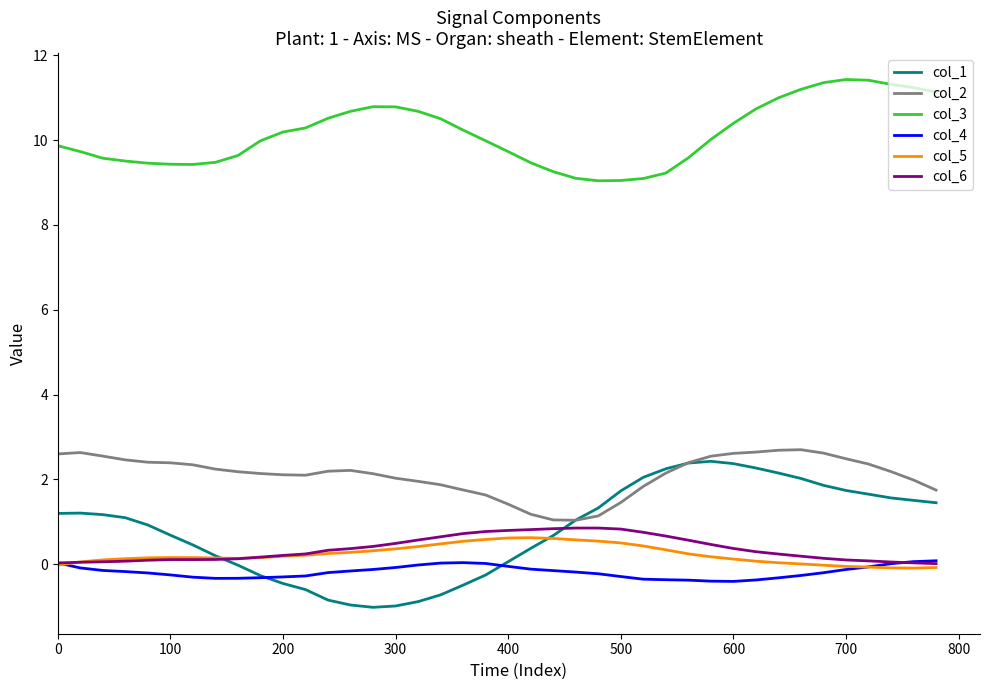

What is the maximum value shown in the chart?

11.4